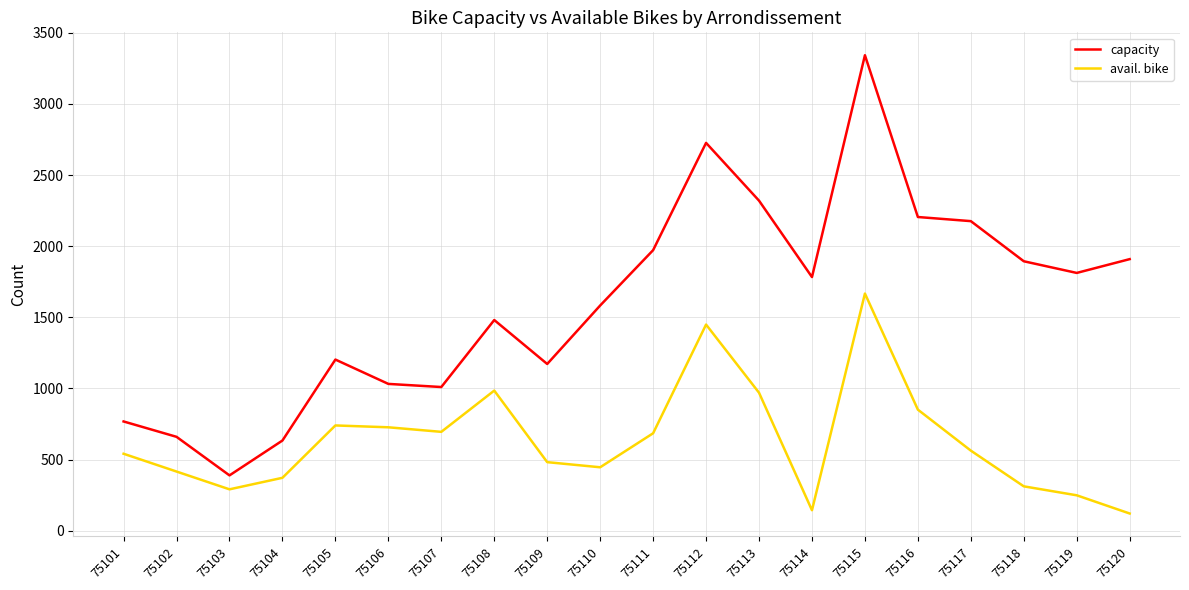

How many interior local valleys does the capacity series have?

5